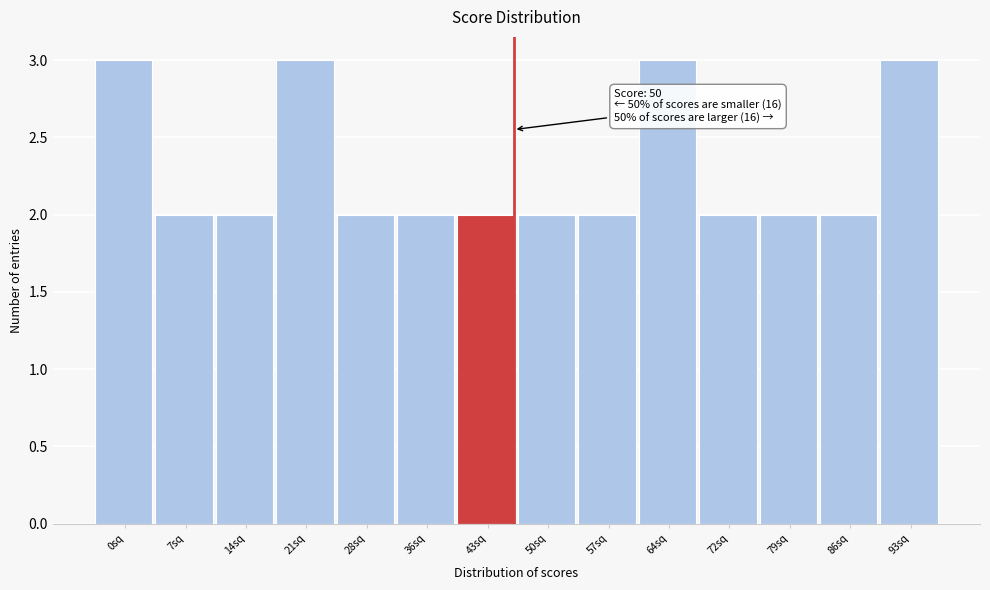

Reading right to left, what are all the values shown in this chart?

3	2	2	2	3	2	2	2	2	2	3	2	2	3